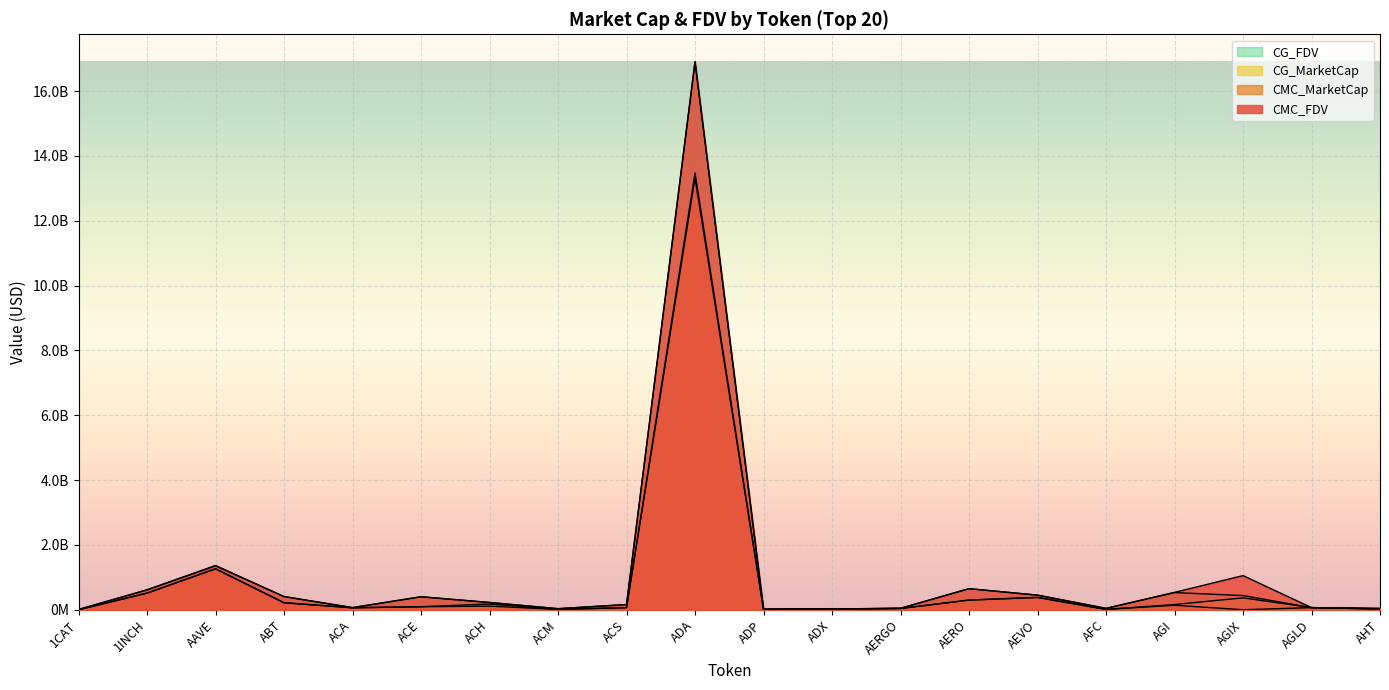

Is it true that CG_FDV equals 436548033.0 at AGIX?

True